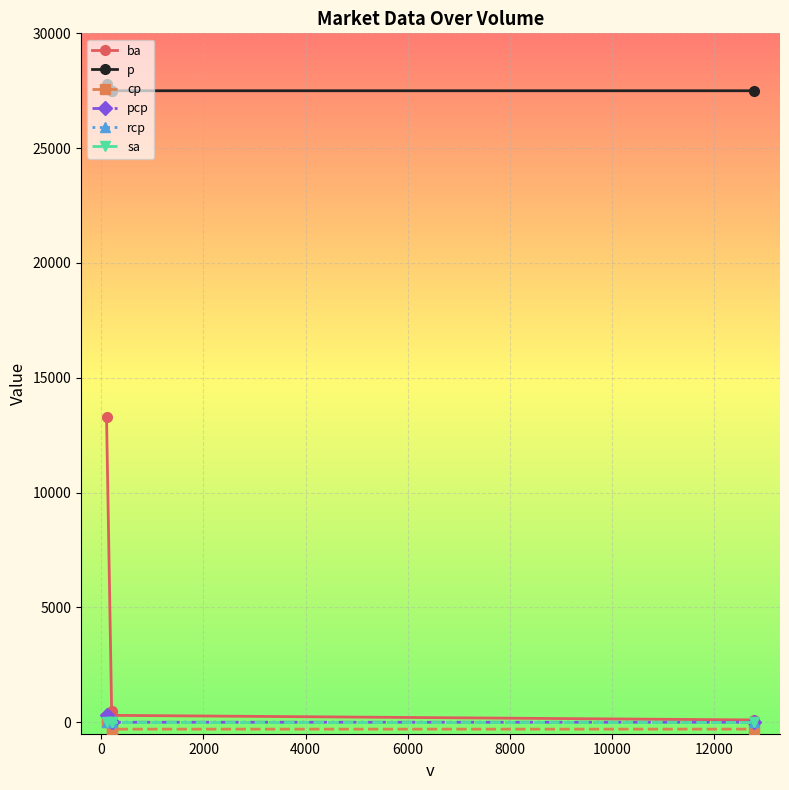

True or false: rcp and pcp cross at least once.

False